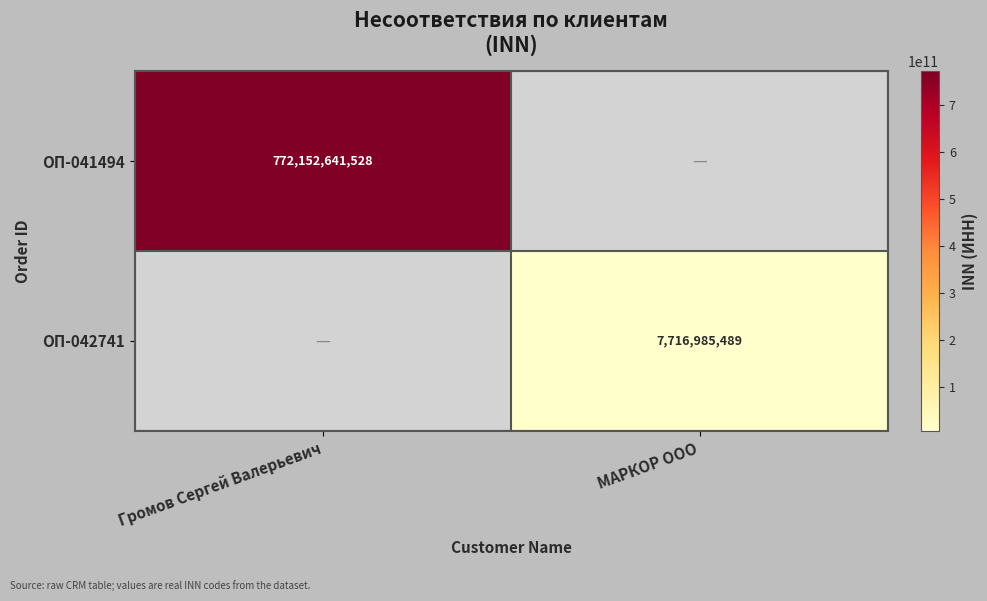

The value of ОП-041494 at Громов Сергей Валерьевич is 772152641528. True or false?

True